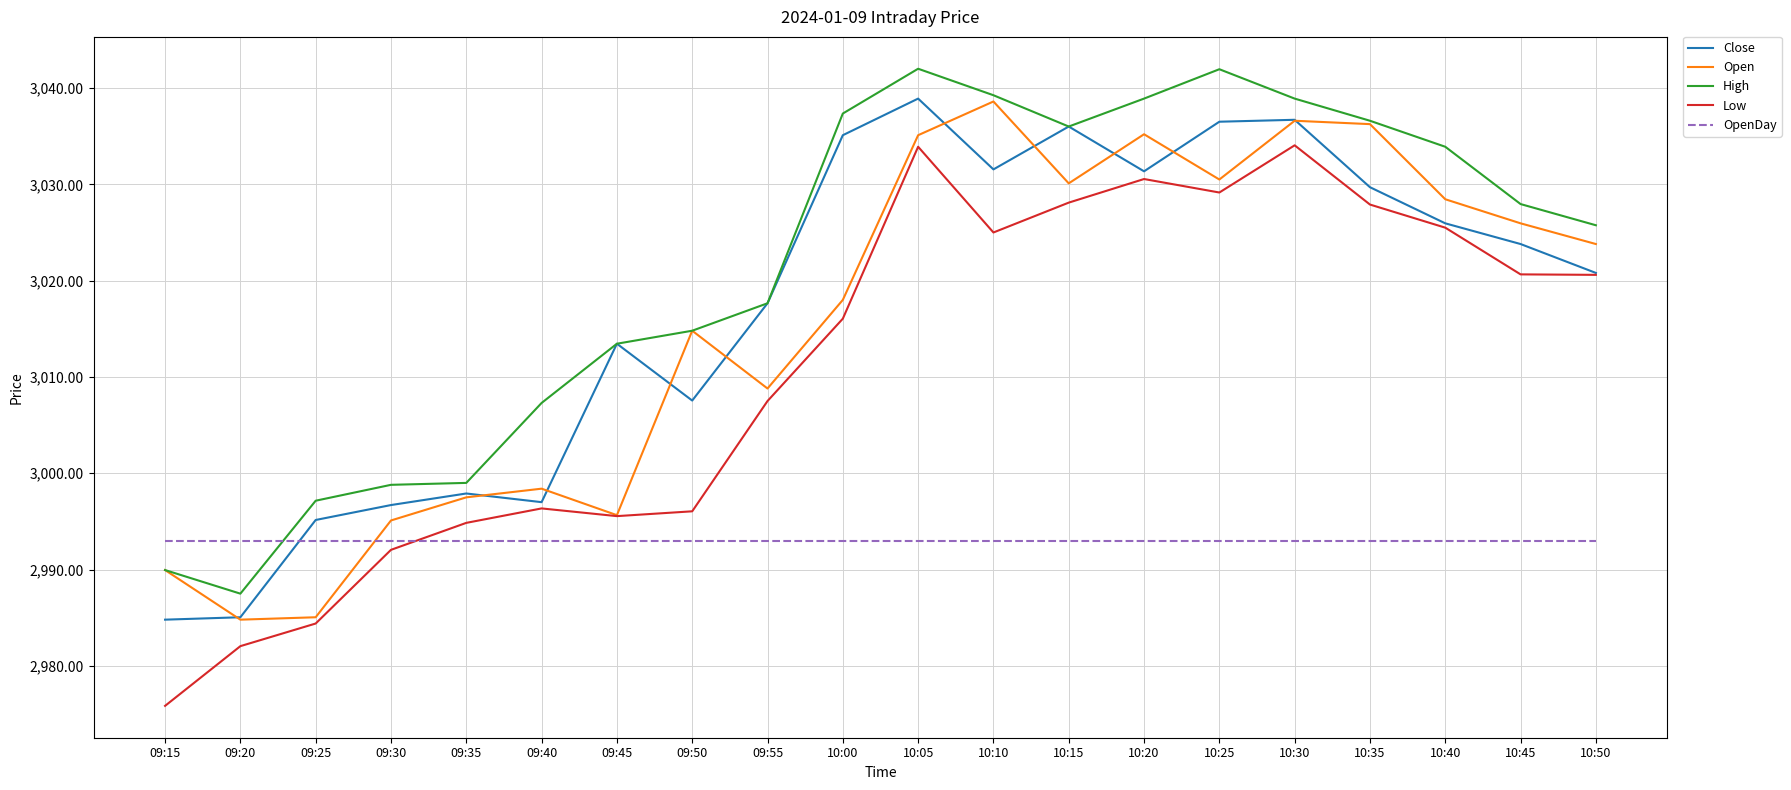

The value of Open at 10:25 is 4487.4. True or false?

False